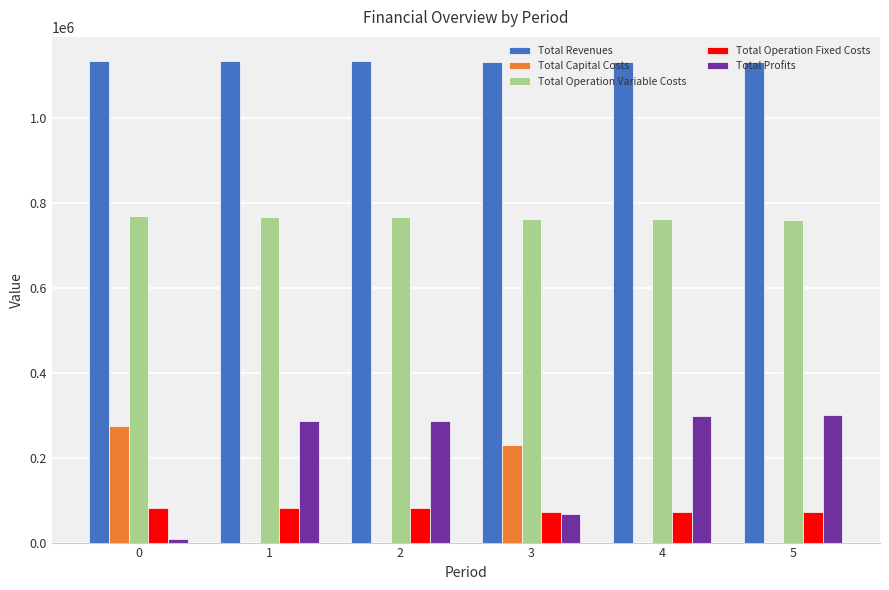

Which series has the largest total across all categories?

Total Revenues